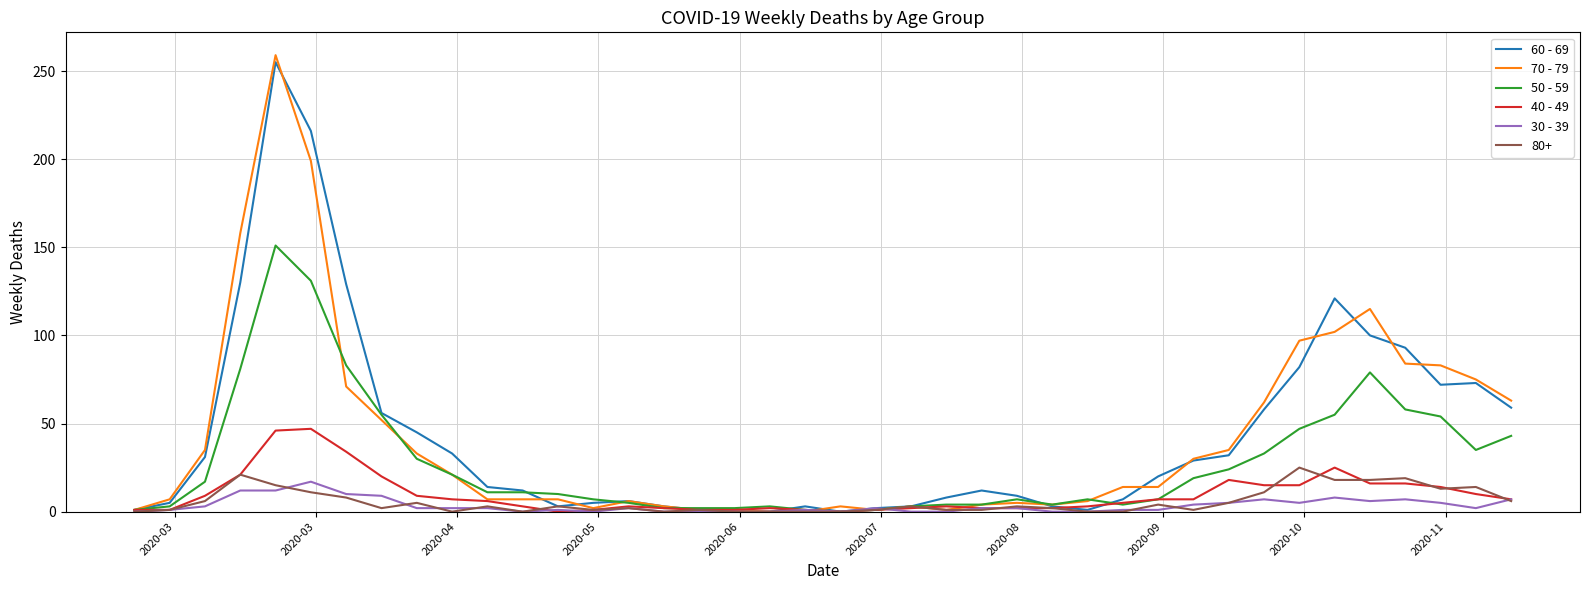

What is the difference between the maximum and second lowest values in the 60 - 69 series?

255